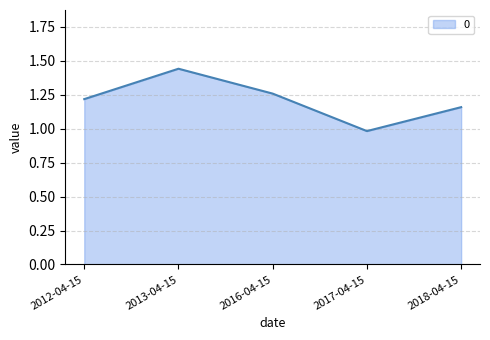

What is the ratio of the value at 2017-04-15 to the value at 2012-04-15?

0.8